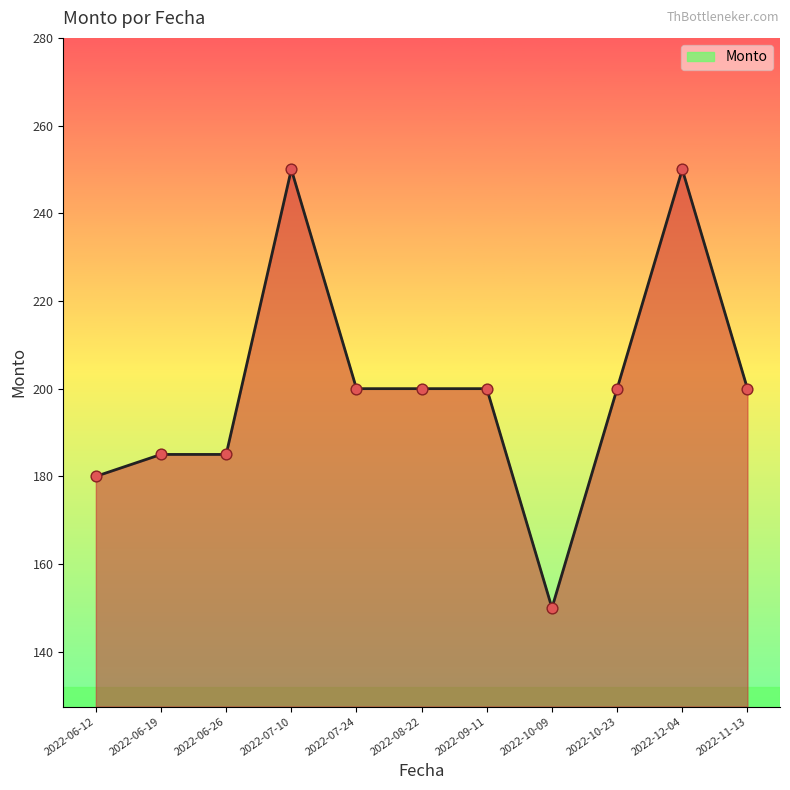

What is the change in value from 2022-06-12 to 2022-06-19?

+5